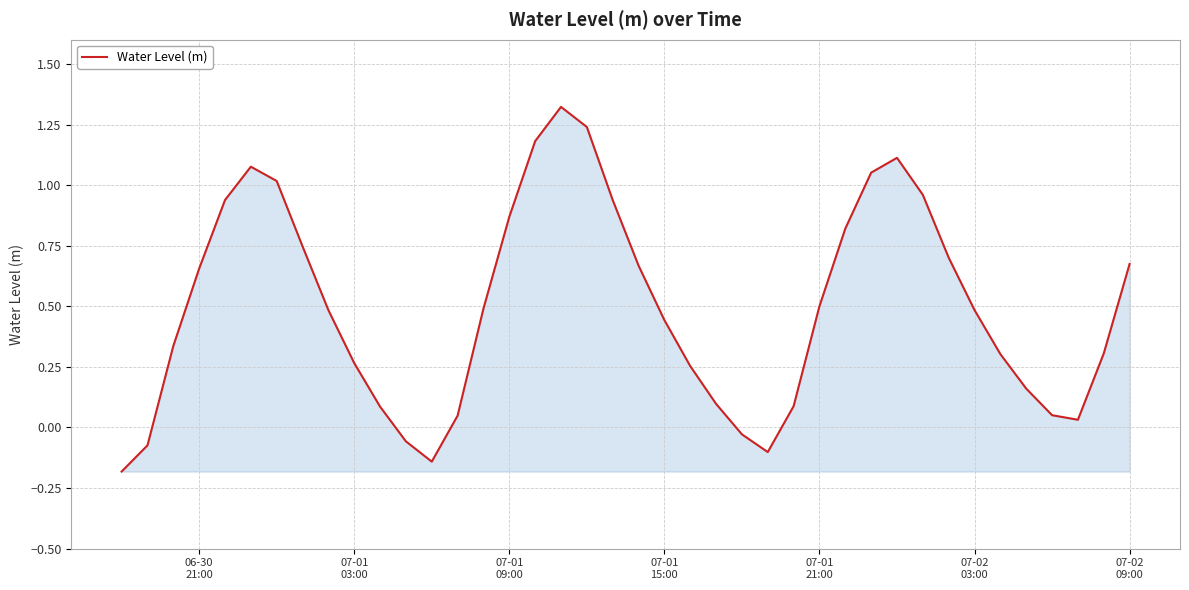

What is the difference between the maximum and minimum values?

1.5